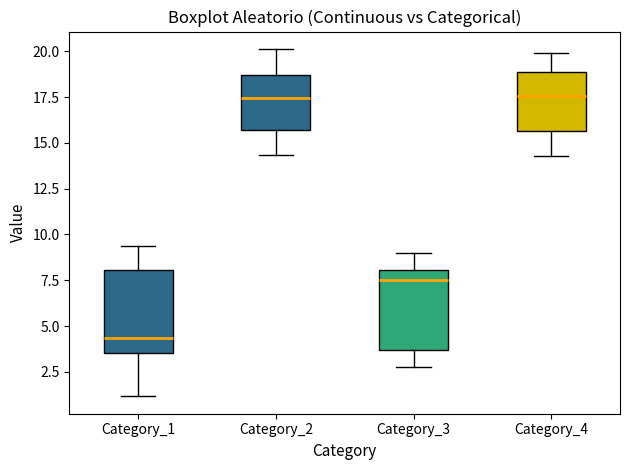

Reading left to right, read every box against the y-axis: the position of its median line, the range the box covers, and the ends of its whiskers. The values are not printed on the chart, so give them approximately, as read against the axis.

Category_1: median 4.5, box 3.5 to 8.0, whiskers 1.0 to 9.5
Category_2: median 17.5, box 15.5 to 18.5, whiskers 14.5 to 20.0
Category_3: median 7.5, box 3.5 to 8.0, whiskers 3.0 to 9.0
Category_4: median 17.5, box 15.5 to 19.0, whiskers 14.5 to 20.0